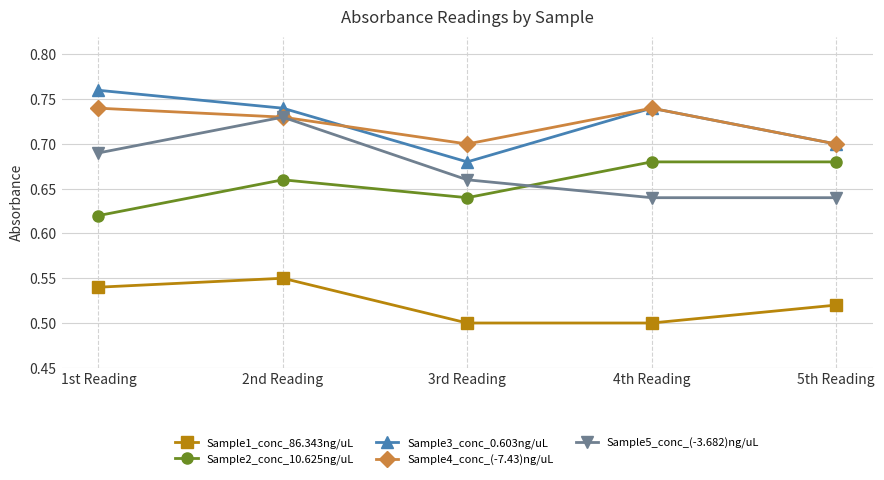

True or false: Sample1_conc_86.343ng/uL and Sample2_conc_10.625ng/uL intersect in this chart.

False